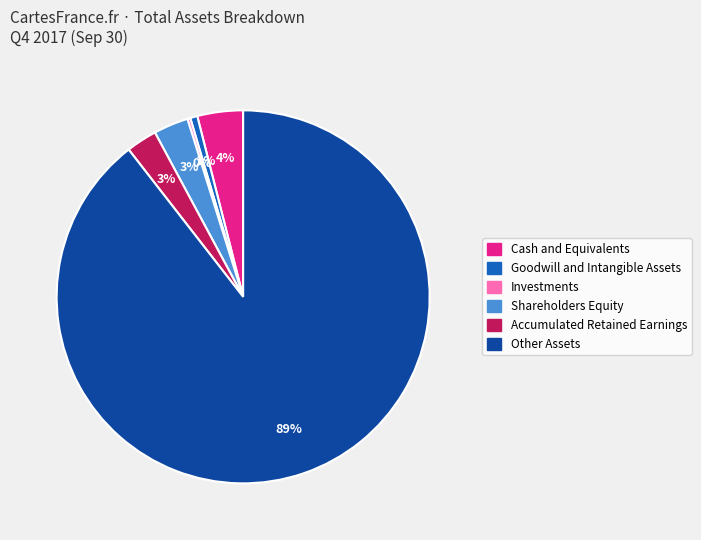

To the nearest percent, what is the average slice percentage?

17%